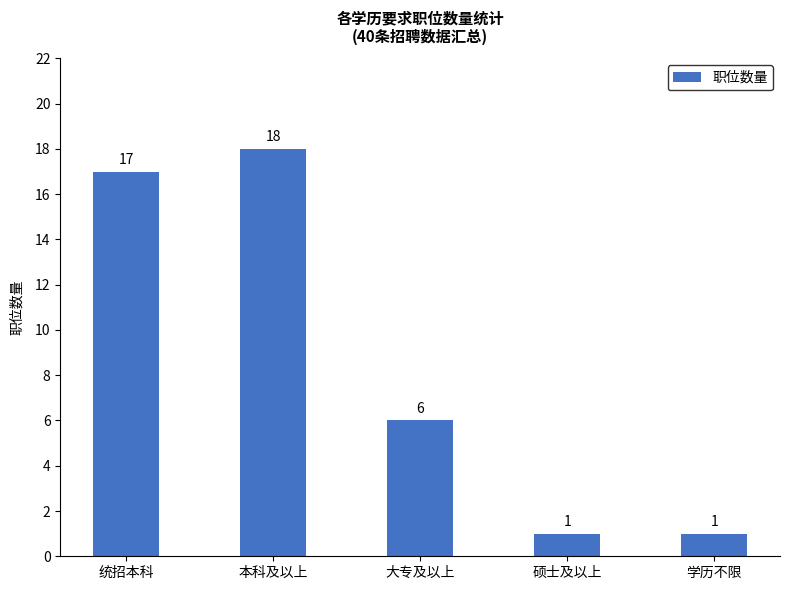

What is the label of the 2nd bar from the left?

本科及以上